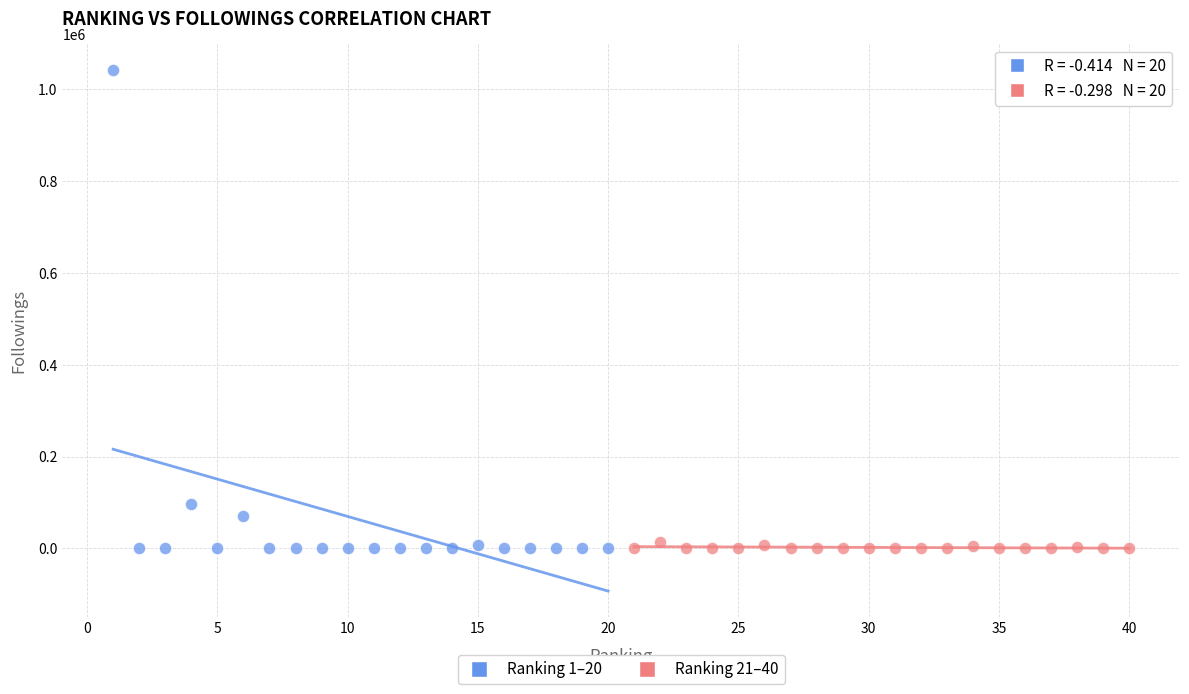

Which series has the widest spread of Y values?

Ranking 1–20